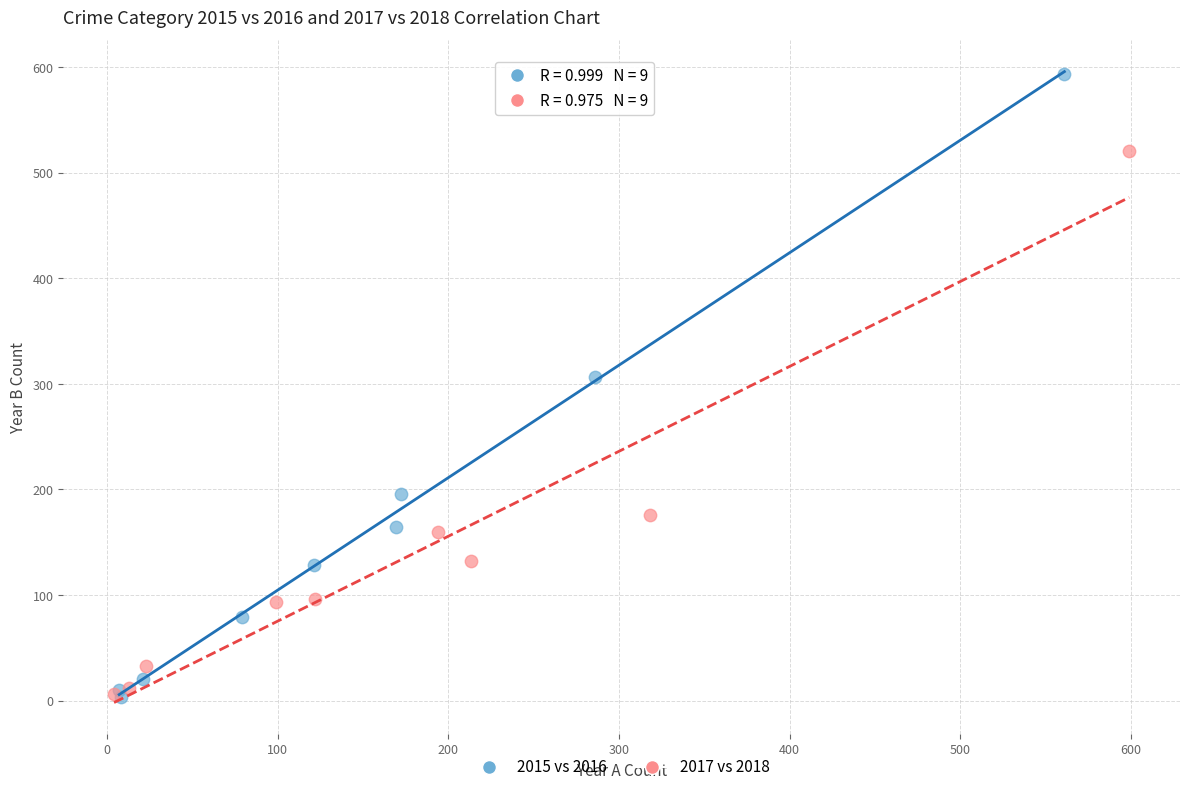

Which series reaches the maximum Y coordinate?

2015 vs 2016